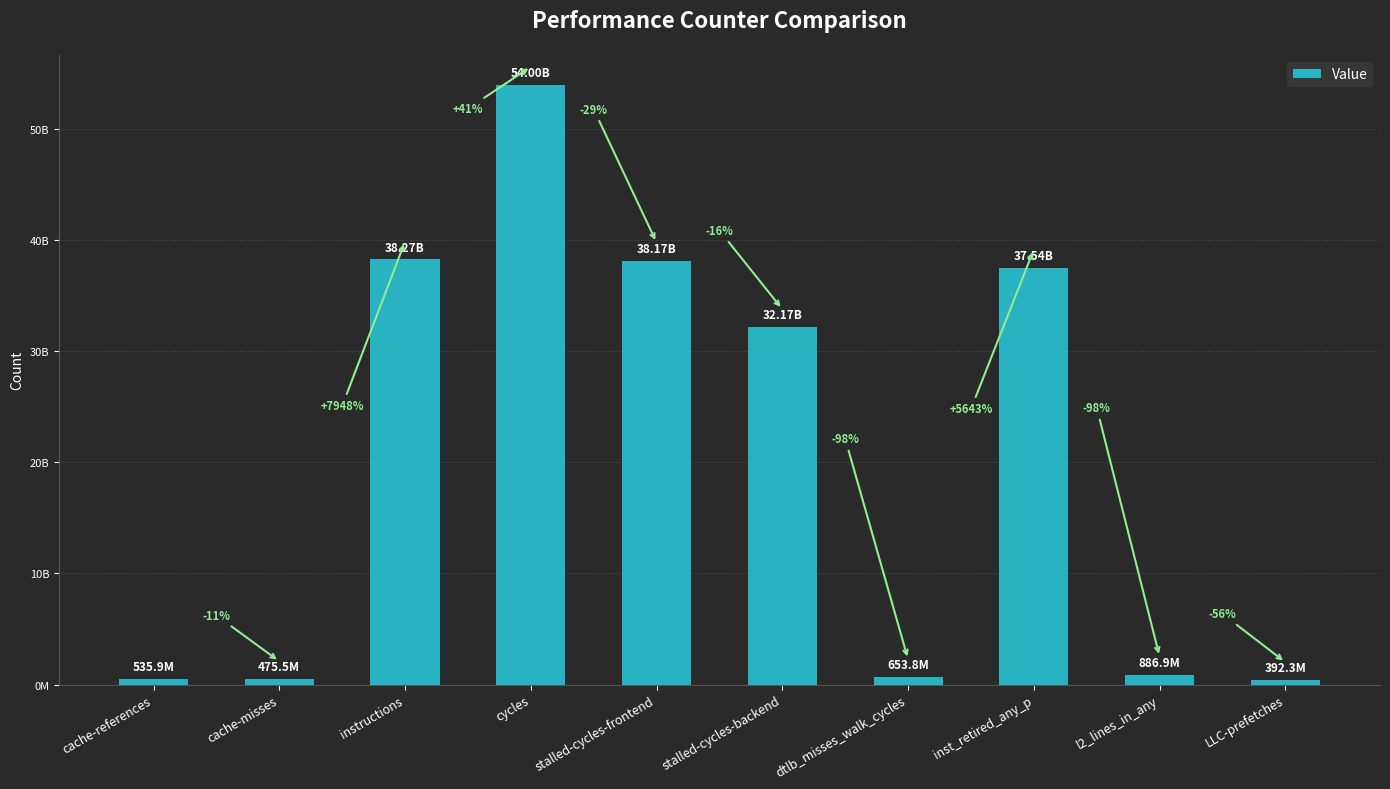

Are the bars horizontal?

No